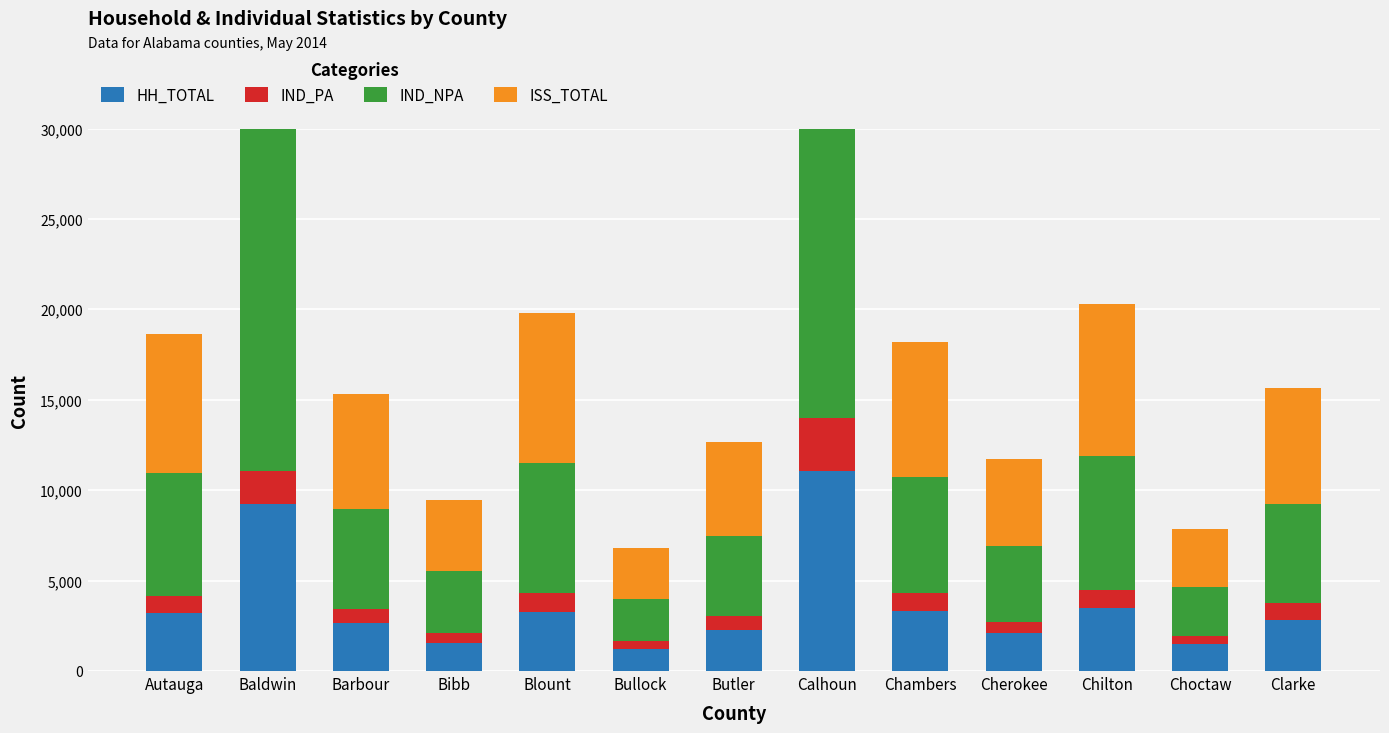

List the series in order of their peak value, lowest first.

IND_PA, HH_TOTAL, IND_NPA, ISS_TOTAL